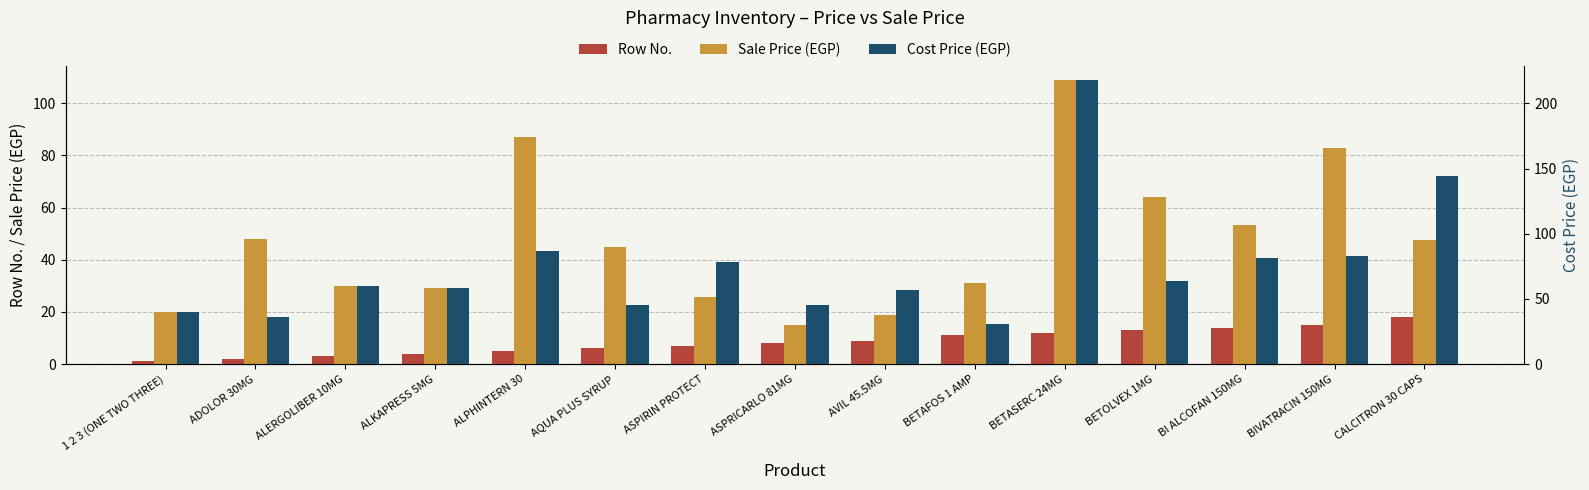

Is the value of Sale Price (EGP) at ALKAPRESS 5MG greater than the value of Cost Price (EGP) at CALCITRON 30 CAPS?

No